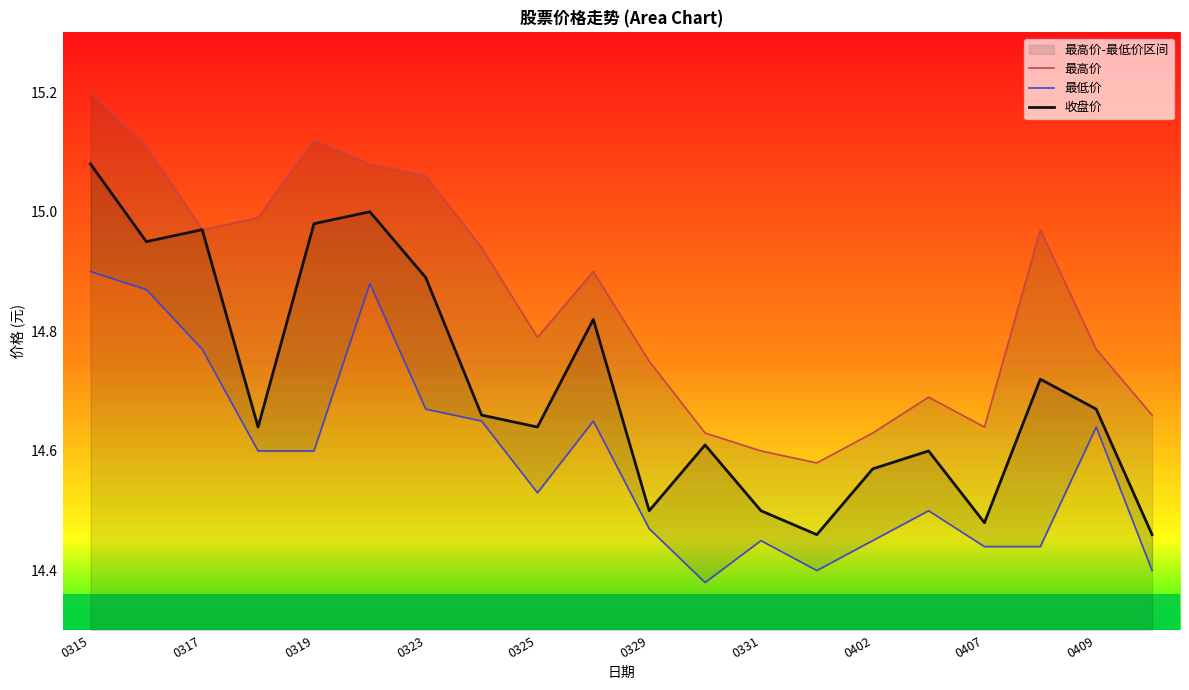

Rank the series at 17 from highest to lowest value.

最高价, 收盘价, 最低价